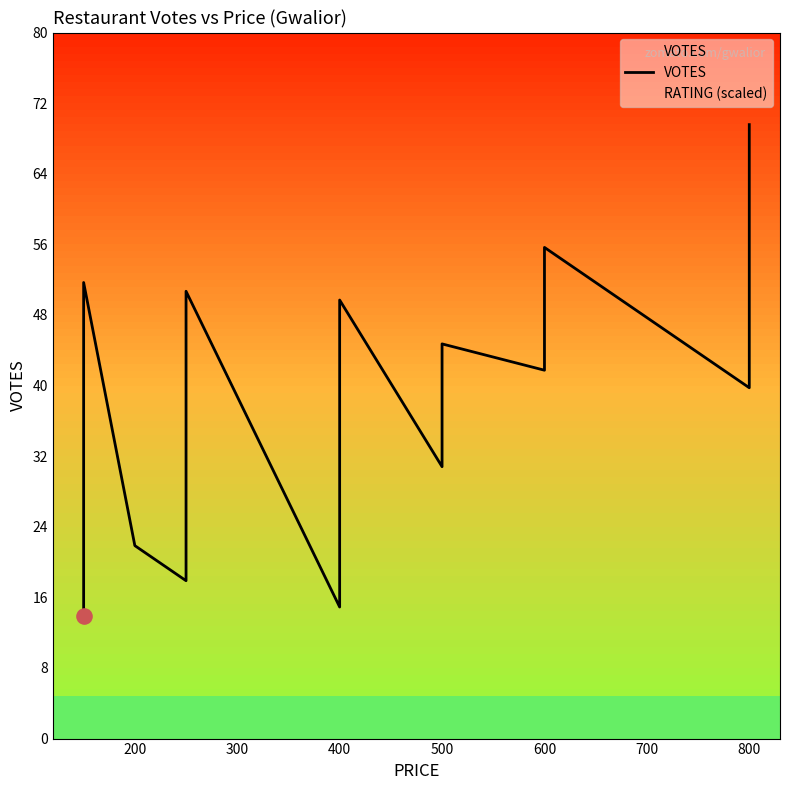

Between 800 and 600, which is larger?

800